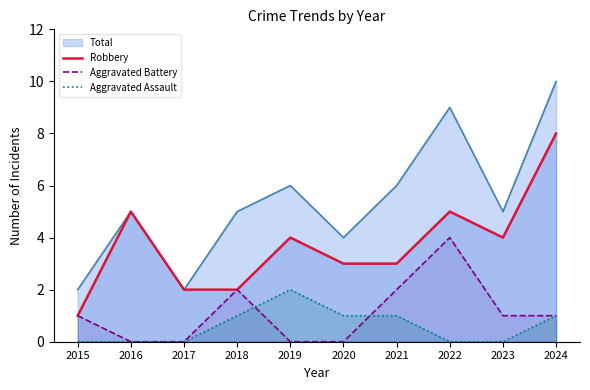

Rank the series at 2022 from lowest to highest value.

Aggravated Assault, Aggravated Battery, Robbery, Total